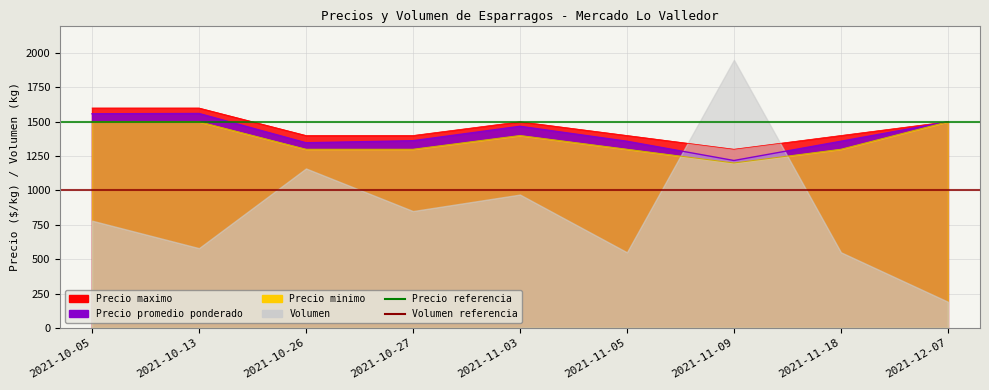

Between 2021-10-13 and 2021-10-05, which is larger?

2021-10-13